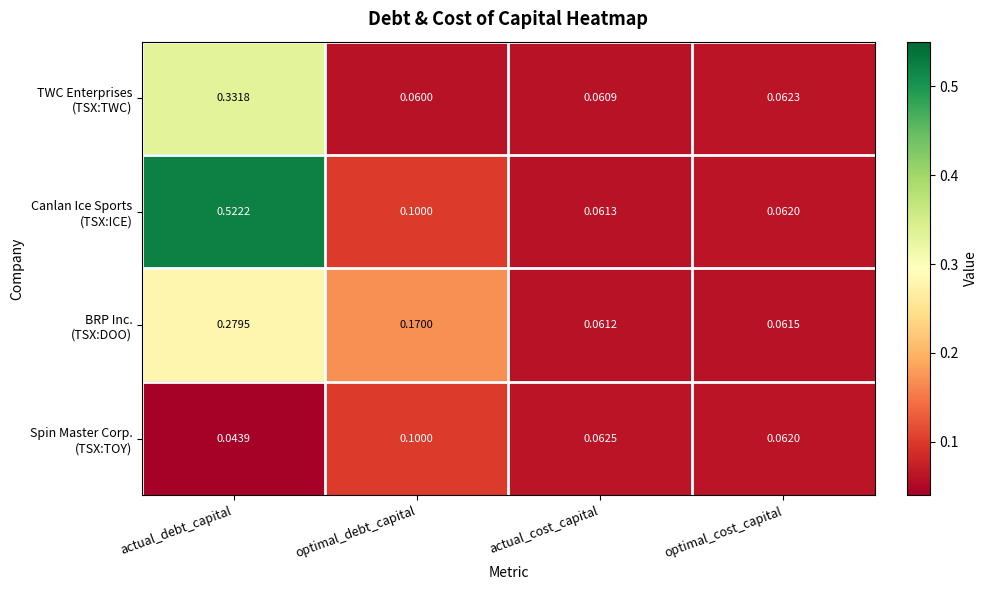

Which label corresponds to the largest value in the chart?

actual_debt_capital